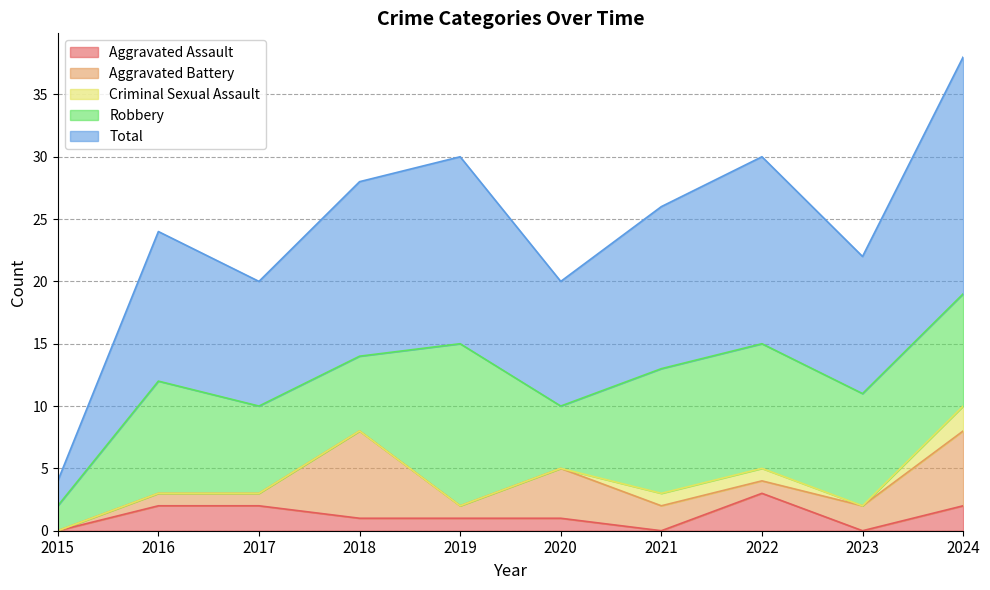

List the labels in order of Robbery value, smallest first.

2015, 2020, 2018, 2017, 2016, 2023, 2024, 2021, 2022, 2019